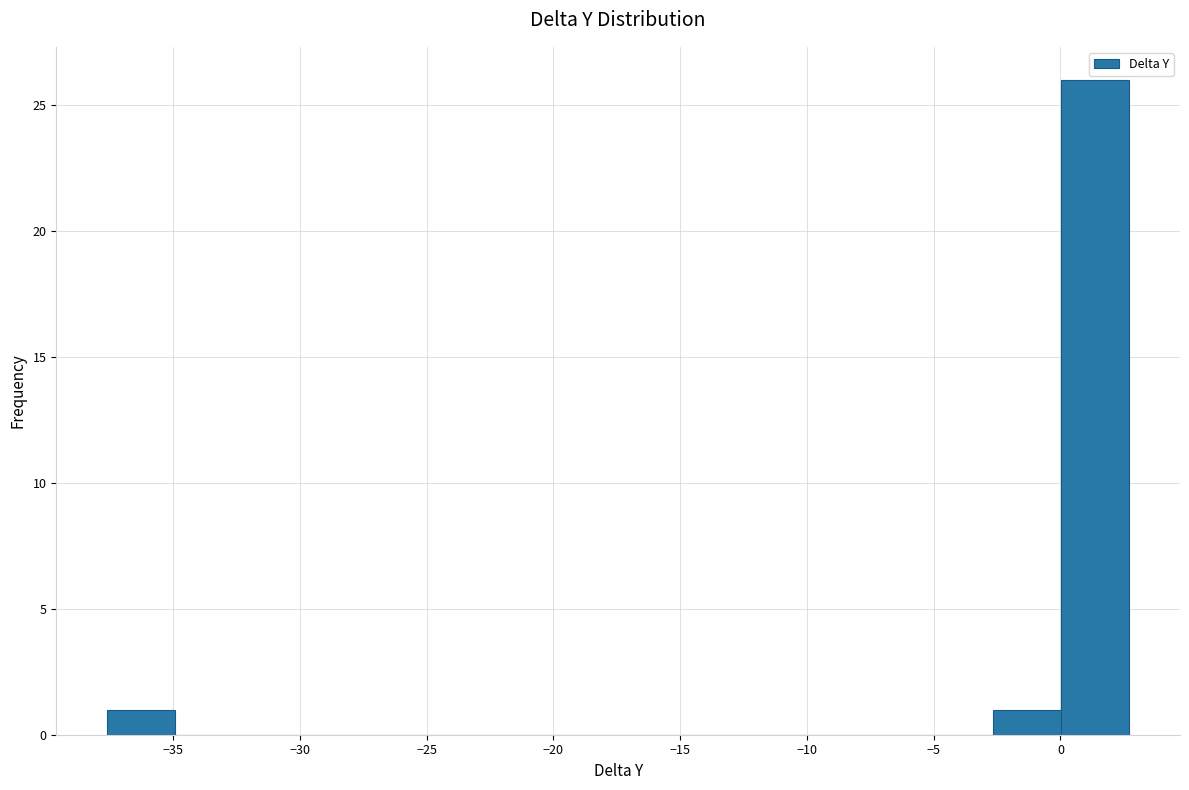

Reading left to right, transcribe this chart: for each bar, give the range it covers on the x-axis and its height. Neither the bar edges nor the heights are printed on the chart, so give them approximately, as read against the axes.

-37.5 to -35.0: 1
-35.0 to -32.0: 0
-32.0 to -29.5: 0
-29.5 to -27.0: 0
-27.0 to -24.0: 0
-24.0 to -21.5: 0
-21.5 to -19.0: 0
-19.0 to -16.0: 0
-16.0 to -13.5: 0
-13.5 to -10.5: 0
-10.5 to -8.0: 0
-8.0 to -5.5: 0
-5.5 to -2.5: 0
-2.5 to 0.0: 1
0.0 to 2.5: 26